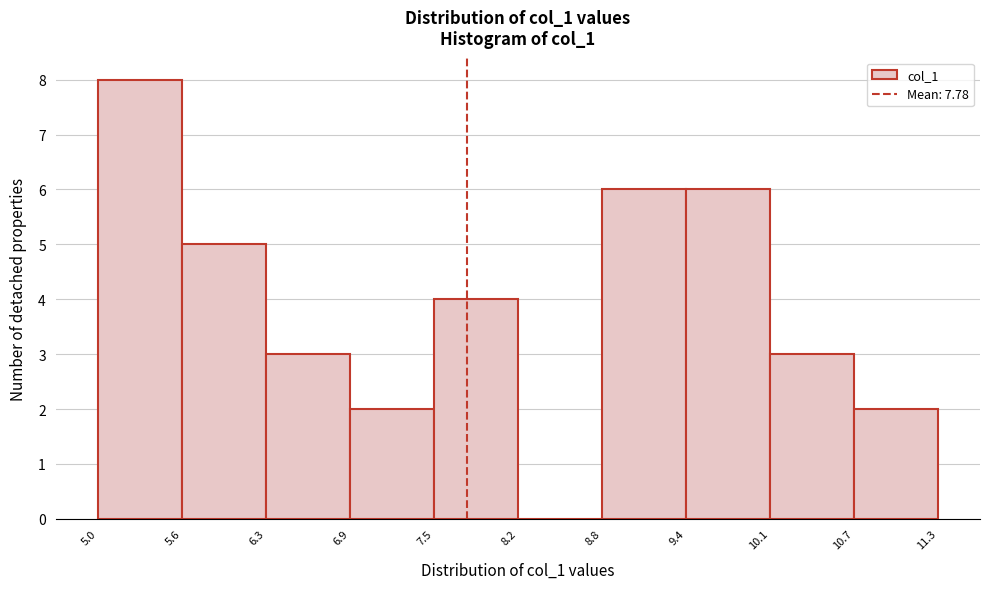

Reading left to right, transcribe this chart: for each bar, give the range it covers on the x-axis and its height. The values are not printed on the chart, so give them approximately, as read against the axis.

5.0 to 5.6: 8
5.6 to 6.3: 5
6.3 to 6.9: 3
6.9 to 7.5: 2
7.5 to 8.2: 4
8.2 to 8.8: 0
8.8 to 9.4: 6
9.4 to 10.1: 6
10.1 to 10.7: 3
10.7 to 11.3: 2